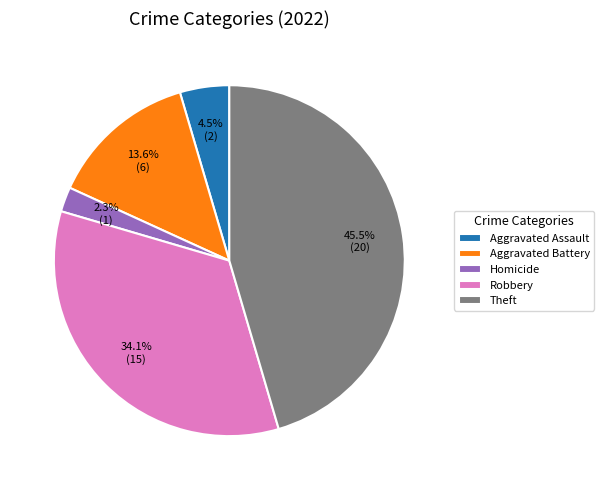

Which category has the biggest portion of the pie?

Theft